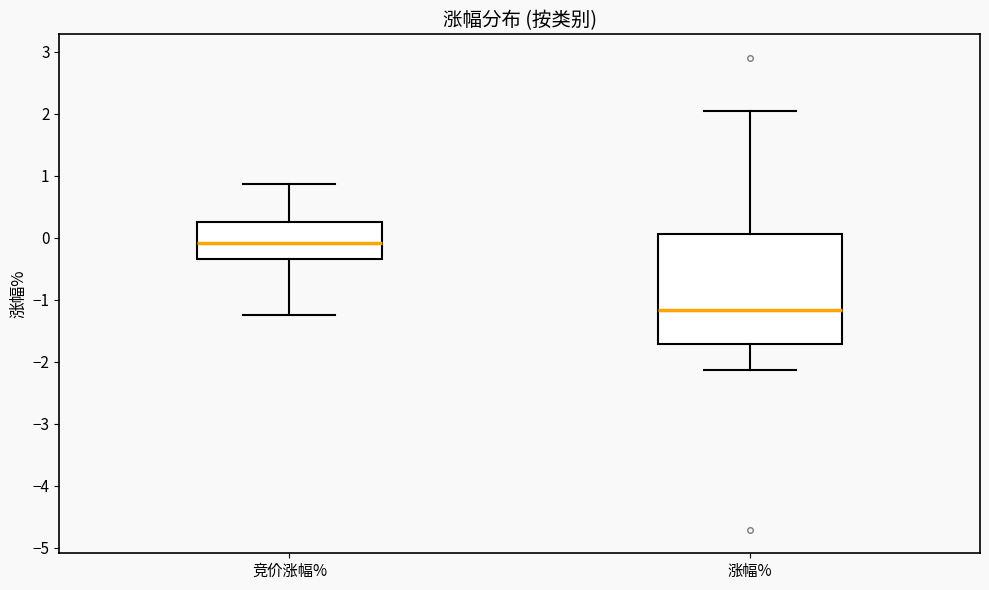

Reading left to right, transcribe this box plot: for each box, give where its median line is, the range the box spans, and where its two whiskers end, as read against the y-axis. The values are not printed on the chart, so give them approximately, as read against the axis.

竞价涨幅%: median -0.1, box -0.3 to 0.3, whiskers -1.2 to 0.9
涨幅%: median -1.2, box -1.7 to 0.1, whiskers -2.1 to 2.0